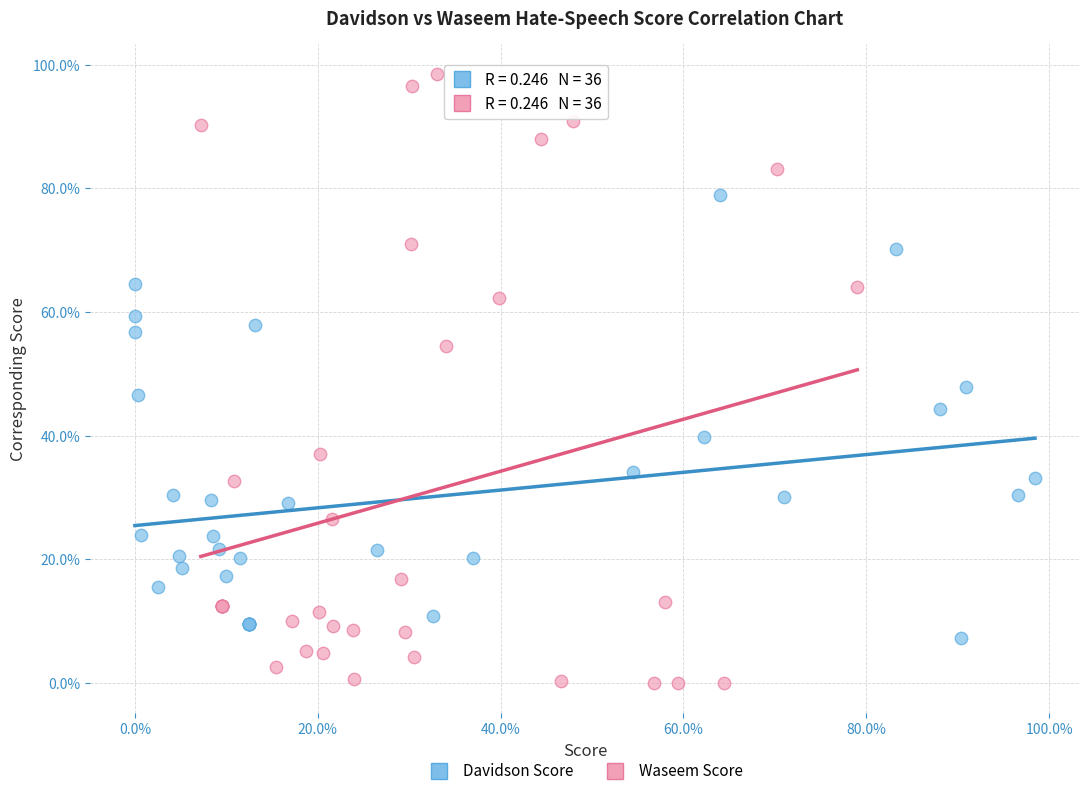

Which series contains the highest Y value?

Waseem Score